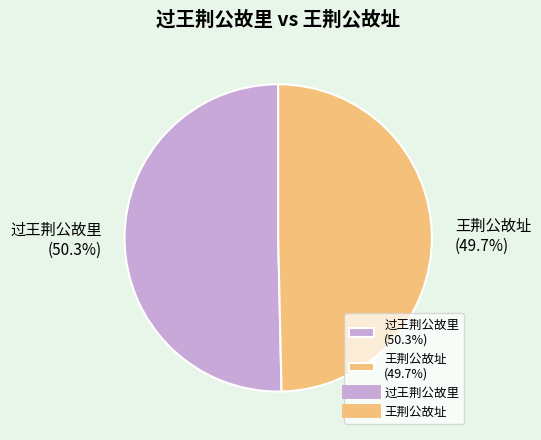

What percentage is the 王荆公故址 slice, to the nearest percent?

50%